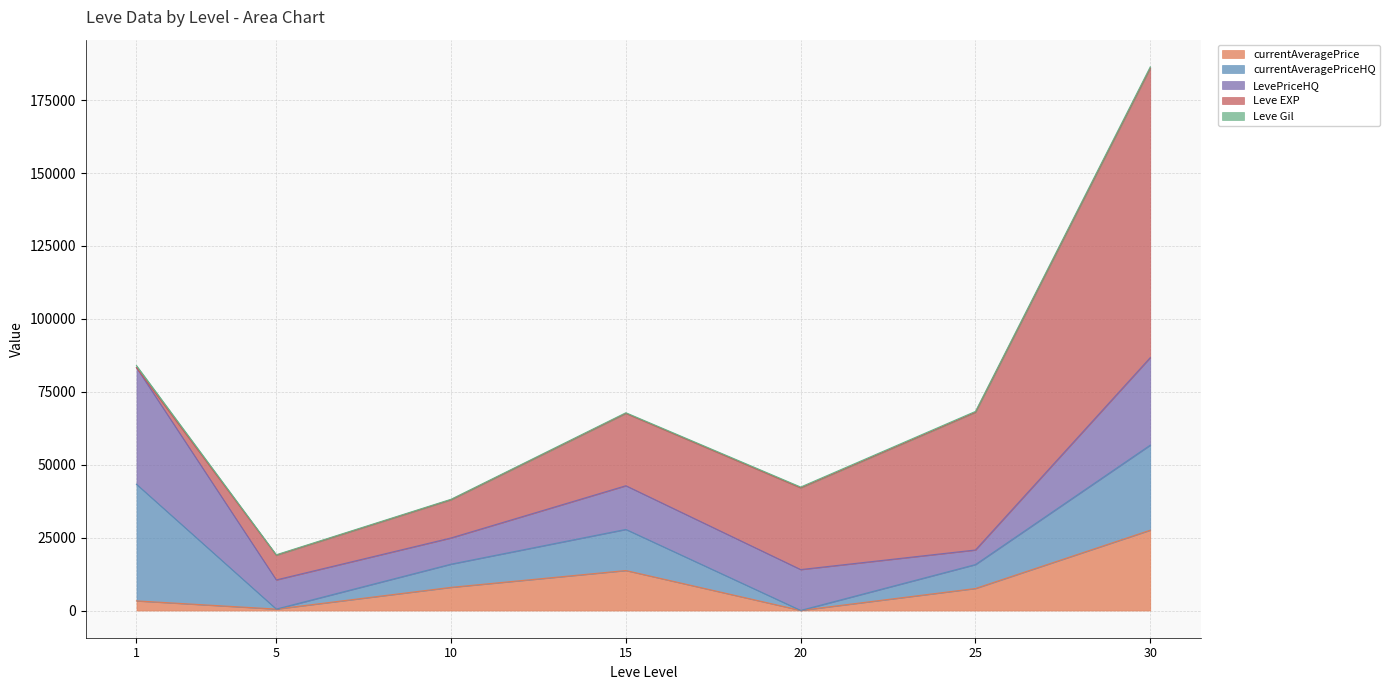

What is the sum of all Leve EXP values?

220772